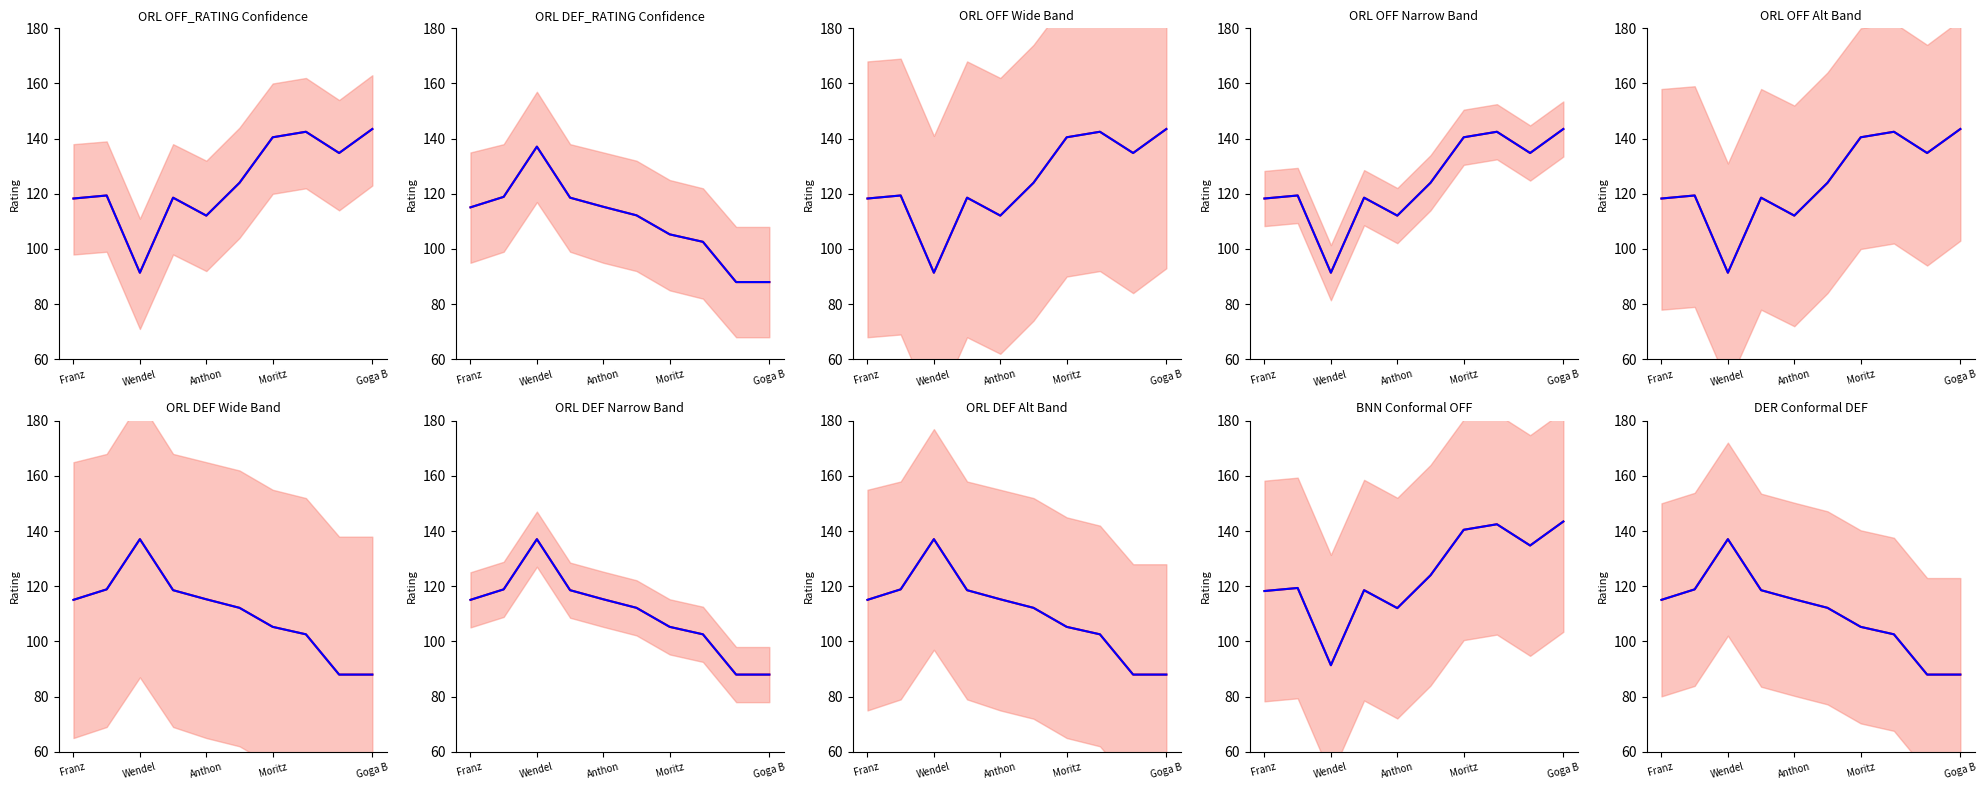

How many data points in Actual Rating are above 115?

5